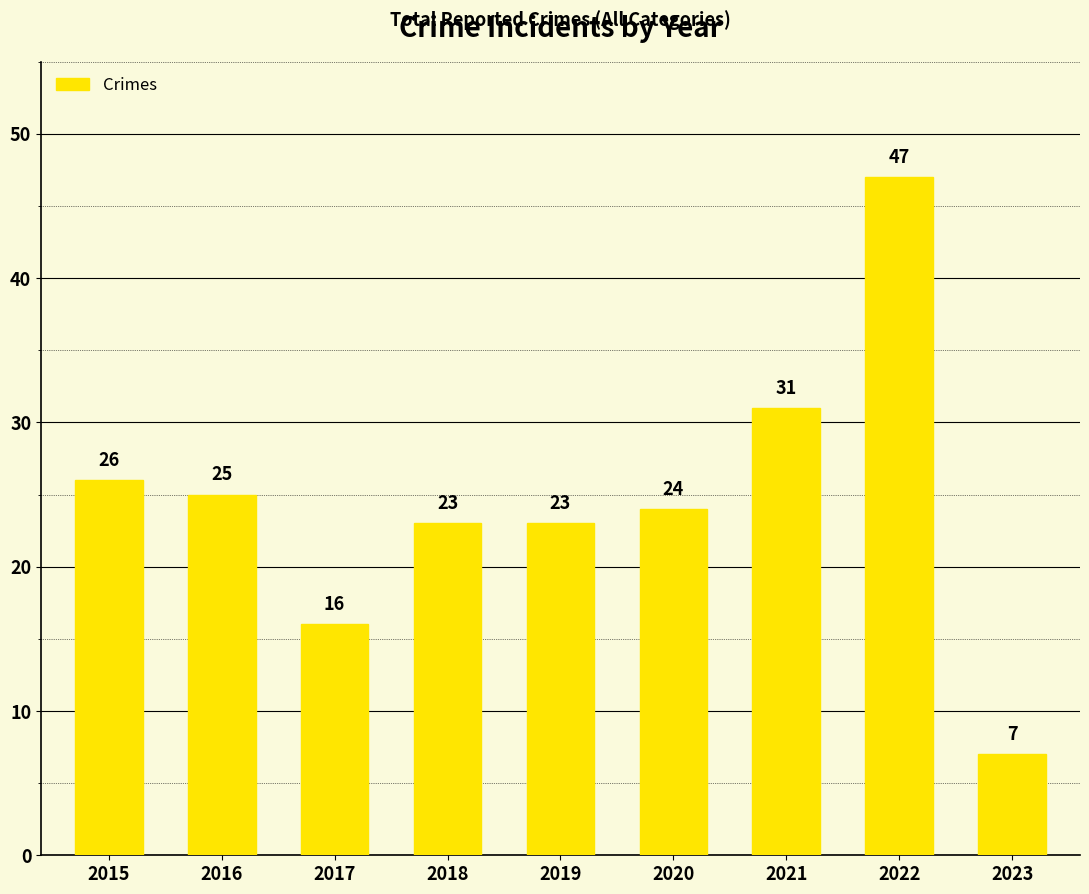

What is the value of the 5th bar from the left?

23